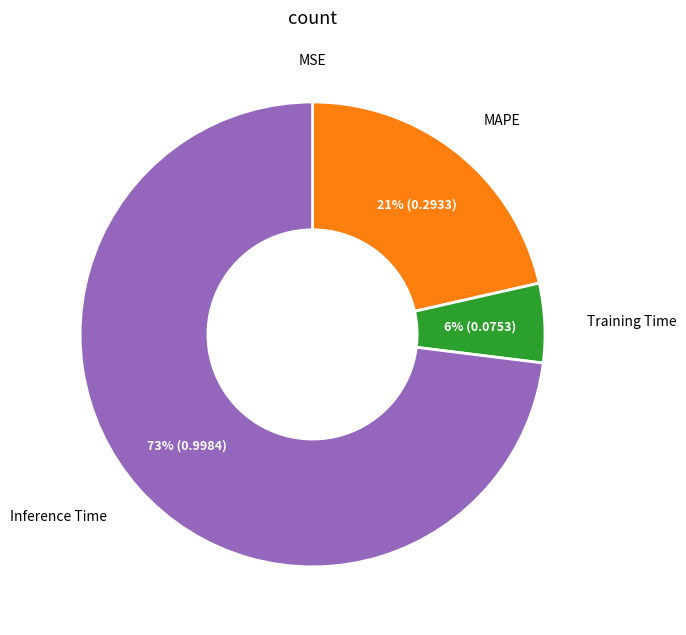

To the nearest percent, what is the difference between the largest and smallest slice percentages?

73%